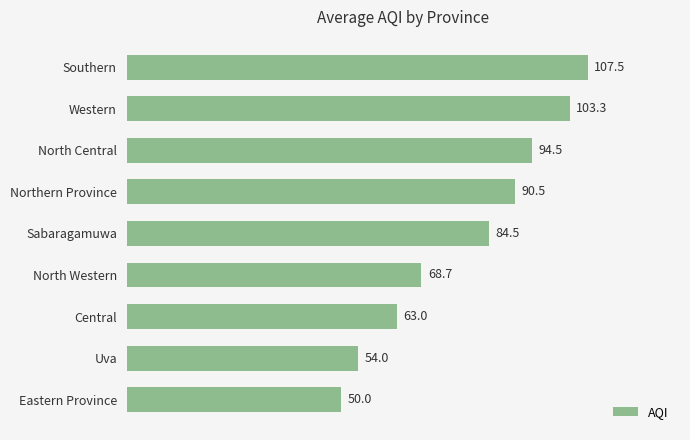

Reading bottom to top, list all the values displayed in this chart.

Eastern Province=50.0	Uva=54.0	Central=63.0	North Western=68.7	Sabaragamuwa=84.5	Northern Province=90.5	North Central=94.5	Western=103.3	Southern=107.5